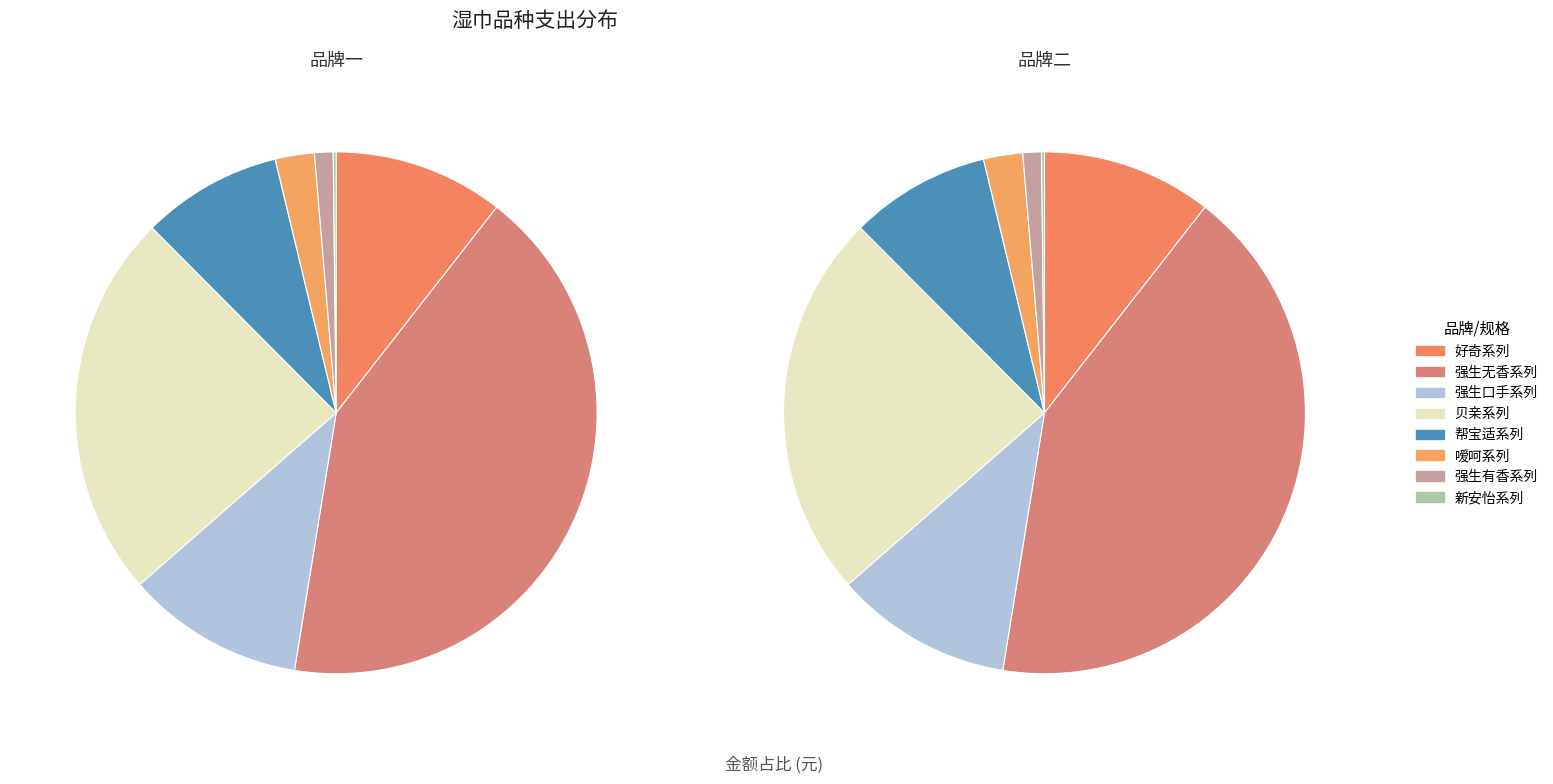

Between 贝亲10 and 强生口手20, which is larger?

贝亲10